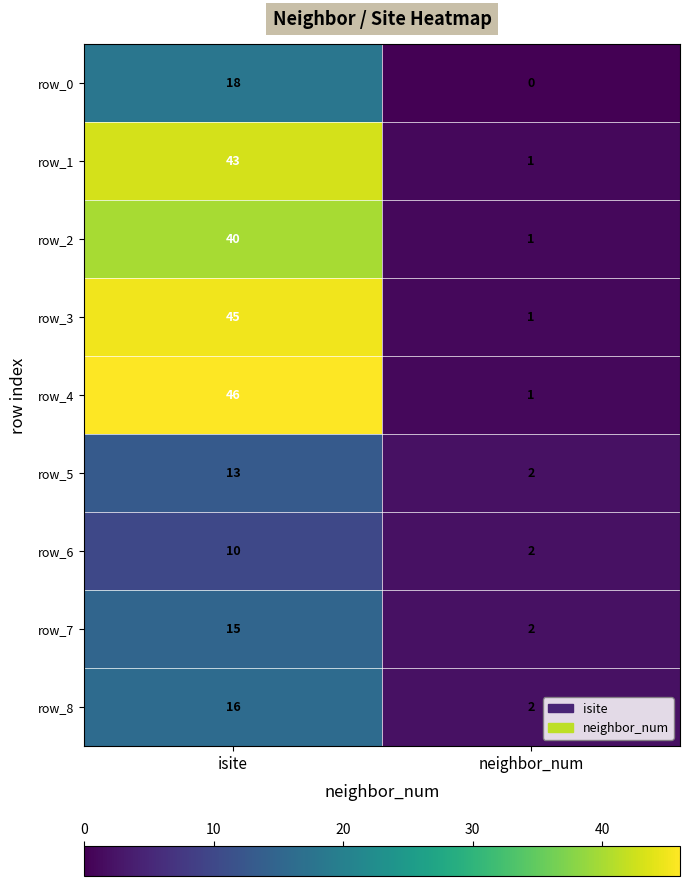

Reading left to right, transcribe all the data shown in this chart.

row_0: isite=18	neighbor_num=0
row_1: isite=43	neighbor_num=1
row_2: isite=40	neighbor_num=1
row_3: isite=45	neighbor_num=1
row_4: isite=46	neighbor_num=1
row_5: isite=13	neighbor_num=2
row_6: isite=10	neighbor_num=2
row_7: isite=15	neighbor_num=2
row_8: isite=16	neighbor_num=2